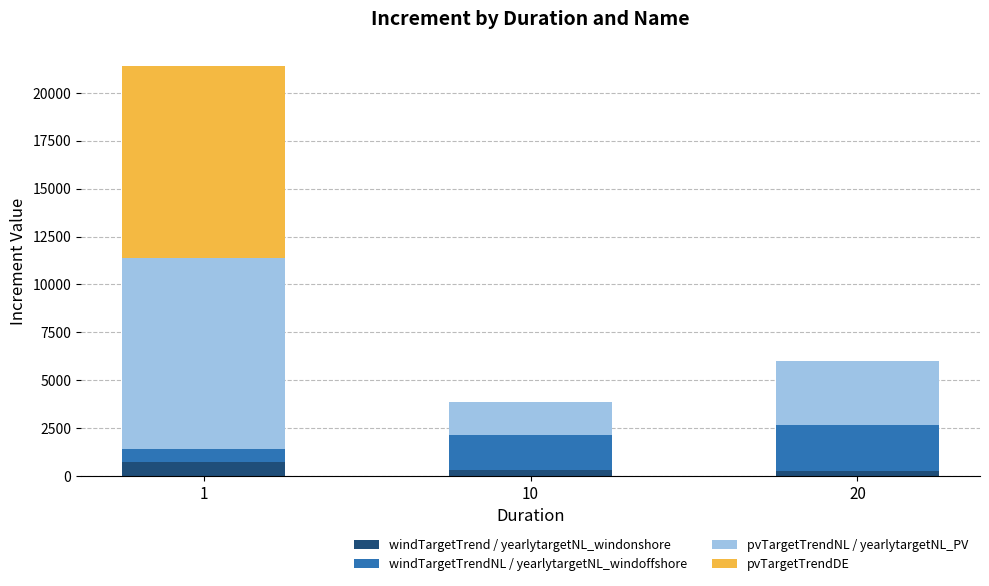

Count the number of data series in this chart.

4